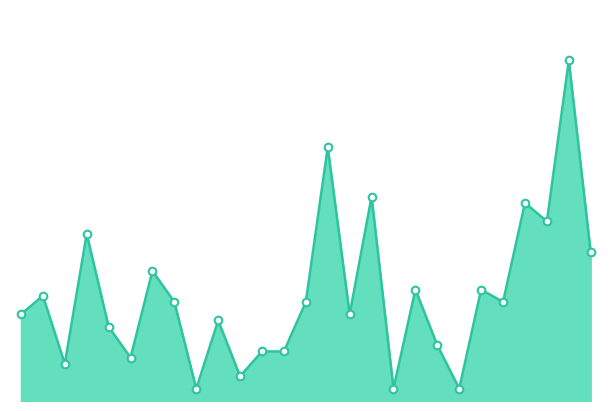

How many lines are shown in the chart?

1